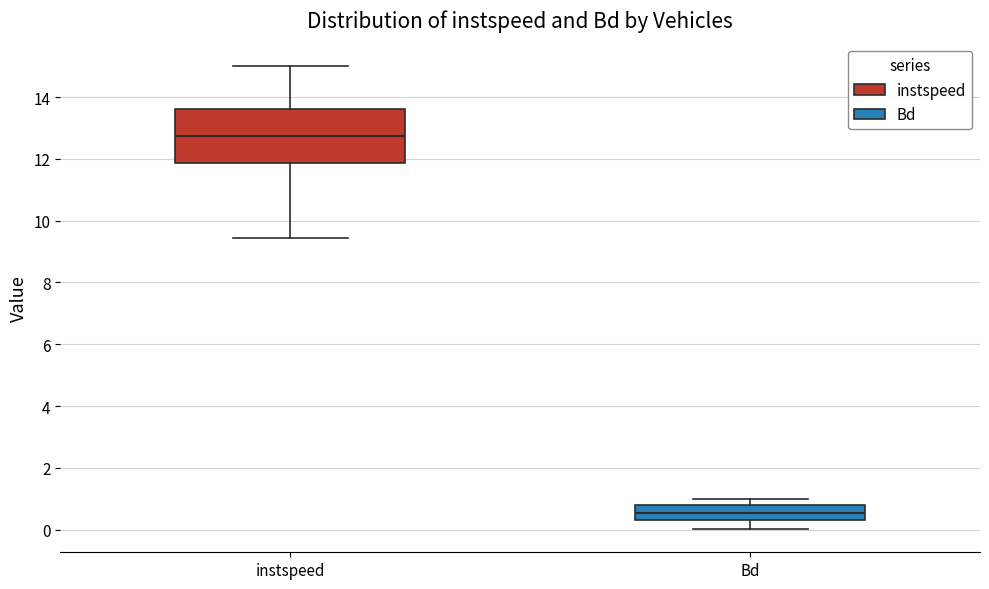

Reading left to right, transcribe this box plot: for each box, give where its median line is, the range the box spans, and where its two whiskers end, as read against the y-axis. The values are not printed on the chart, so give them approximately, as read against the axis.

instspeed: median 12.8, box 11.8 to 13.6, whiskers 9.4 to 15.0
Bd: median 0.6, box 0.4 to 0.8, whiskers 0.0 to 1.0